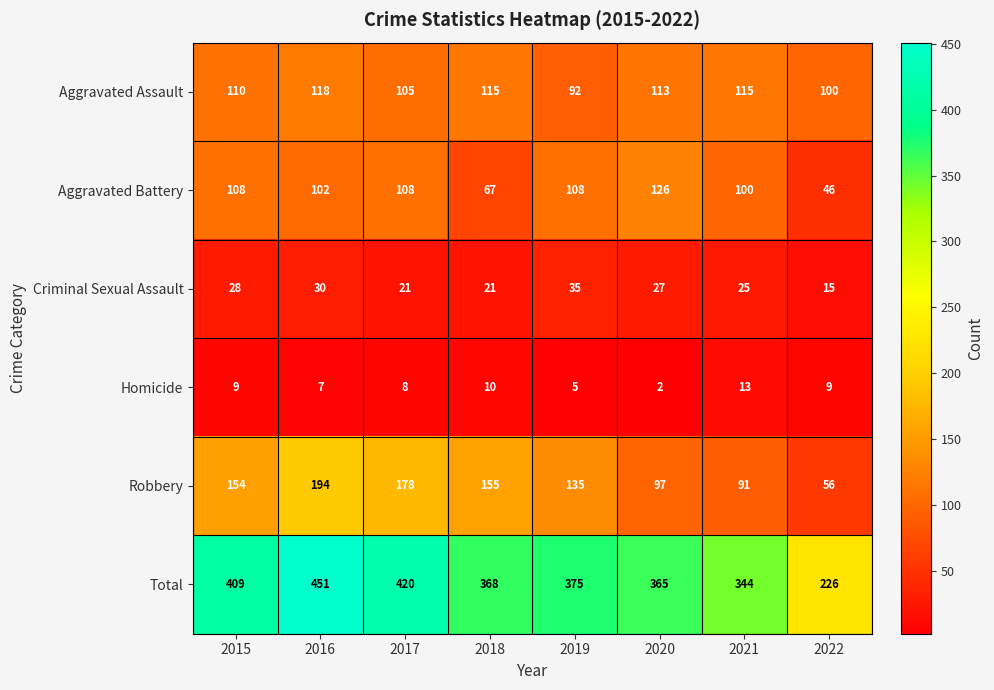

What is the difference between the maximum and minimum values in the Aggravated Assault series?

26